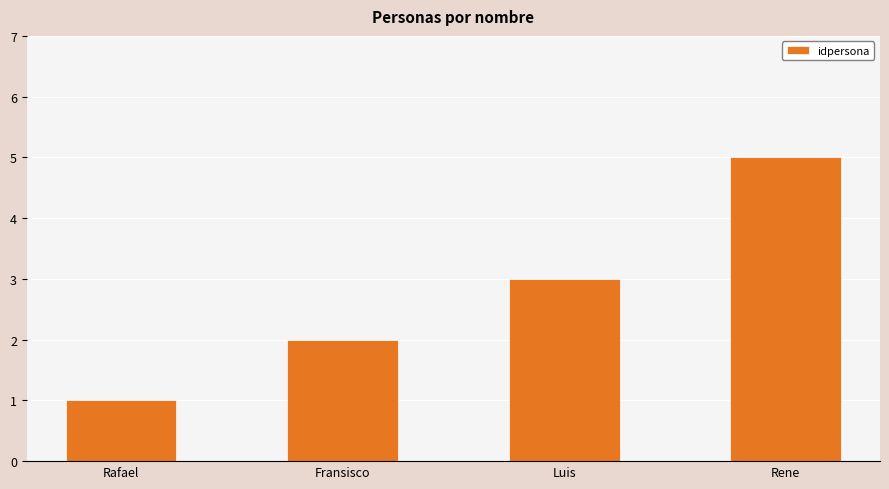

What is the ratio of the value at Rafael to the value at Rene?

0.2